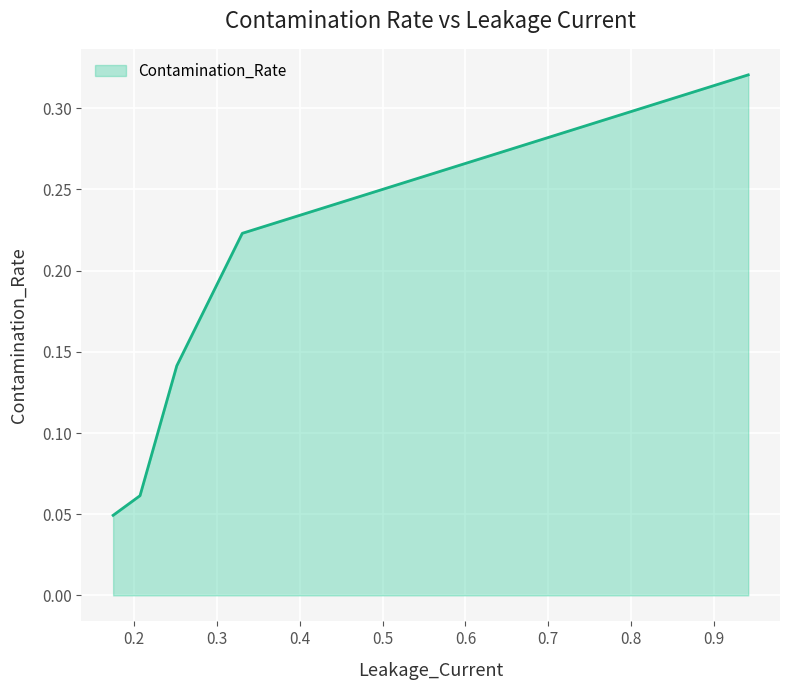

Count the number of data series in this chart.

1